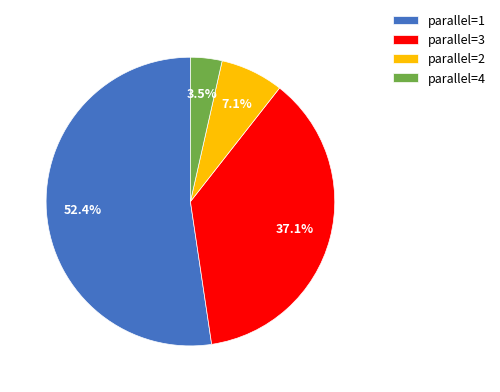

Which category accounts for the majority?

parallel=1